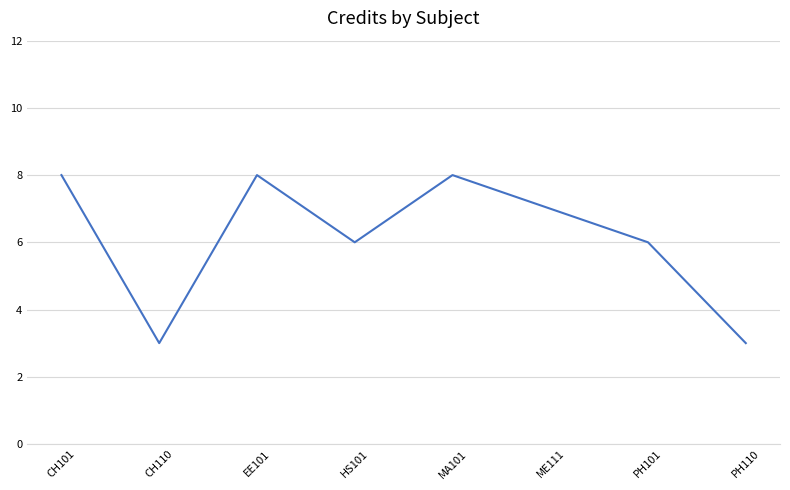

What is the smallest value displayed?

3